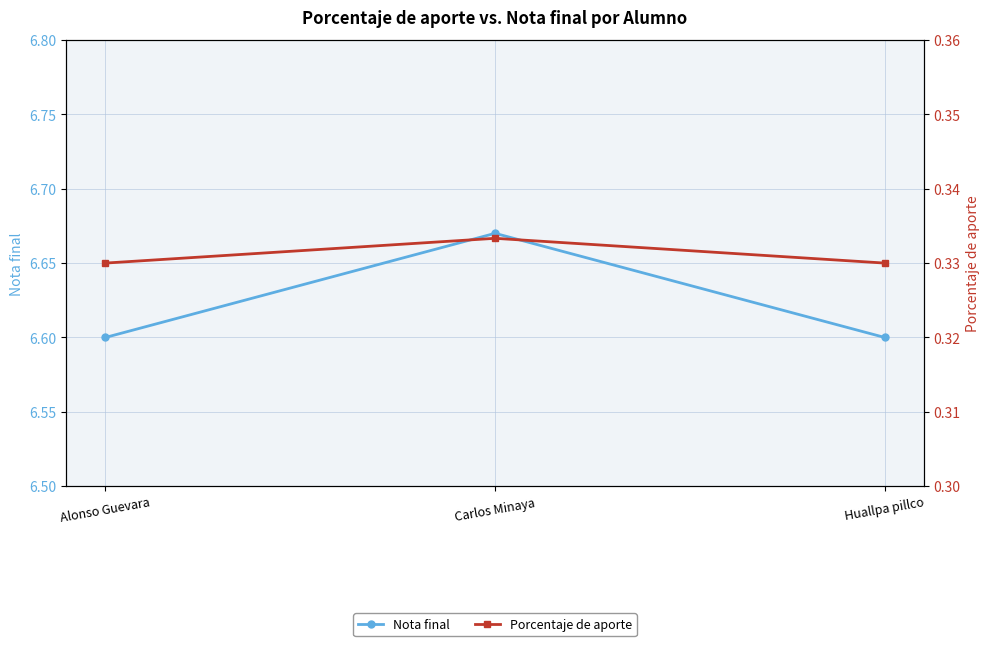

List the labels in order of Nota final value, smallest first.

Alonso Guevara, Huallpa pillco, Carlos Minaya